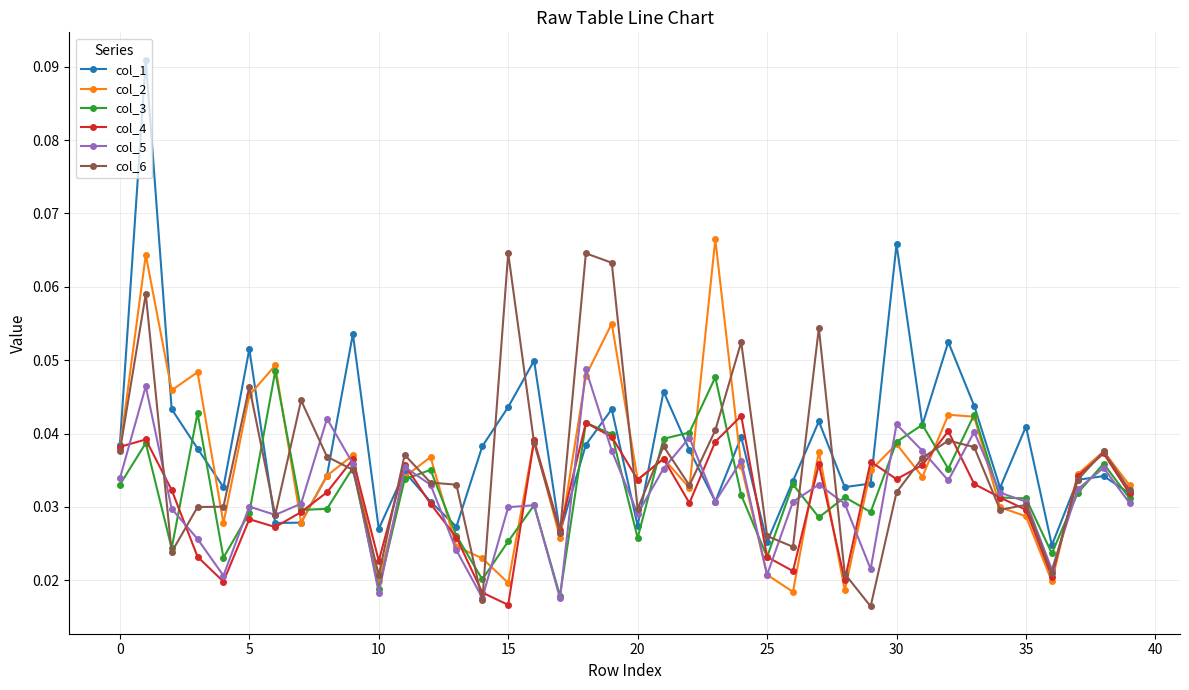

True or false: col_6 has more than 1 points higher than both neighbors.

True